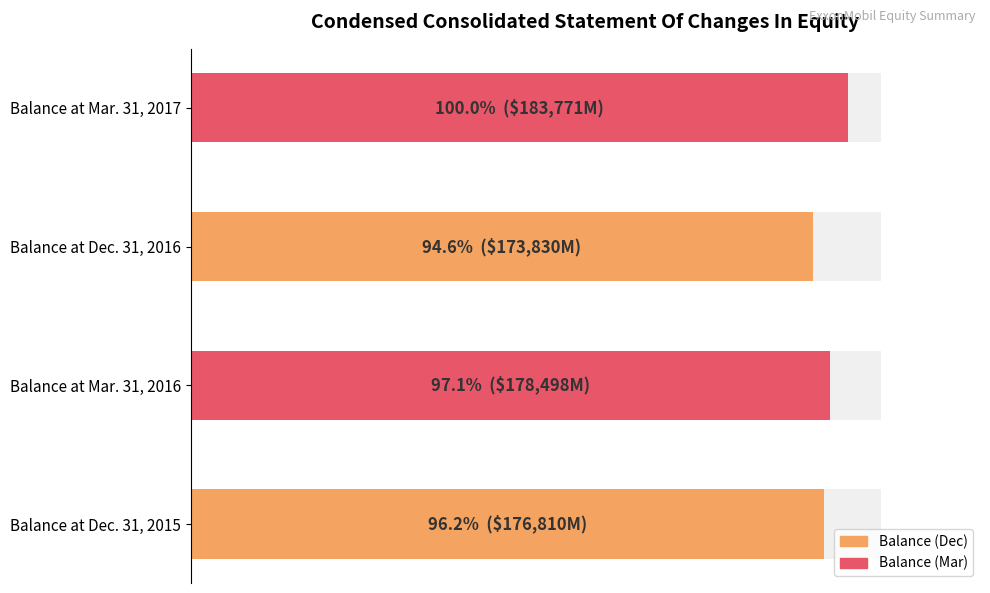

What is the sum of the values at Balance at Mar. 31, 2017 and Balance at Dec. 31, 2015?

360581